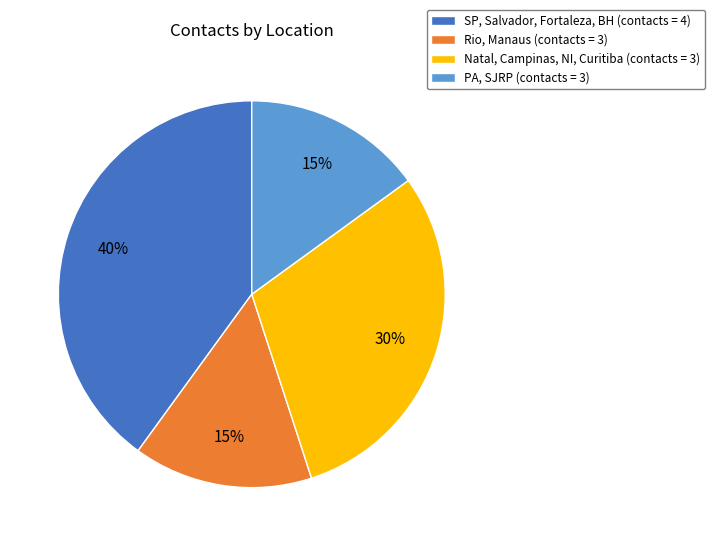

To the nearest percent, what is the difference between the largest and smallest slice percentages?

25%